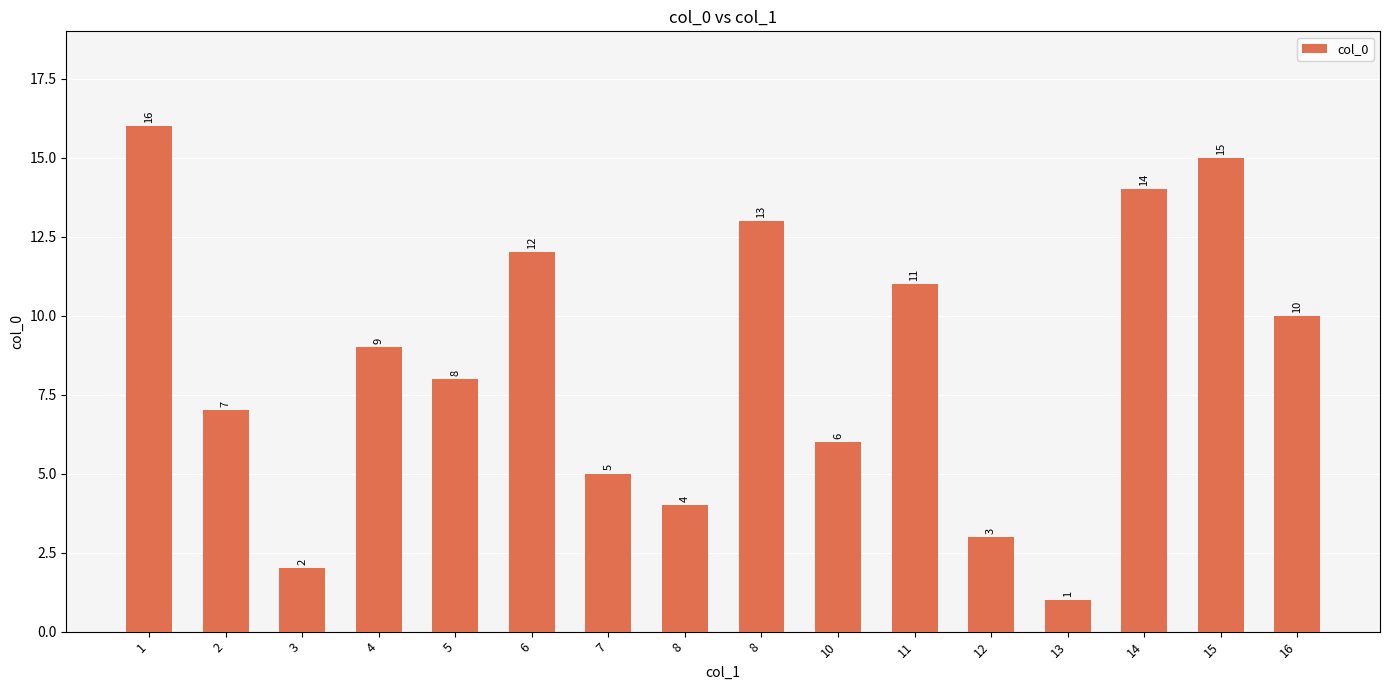

Which has a higher value, 15 or 8?

15